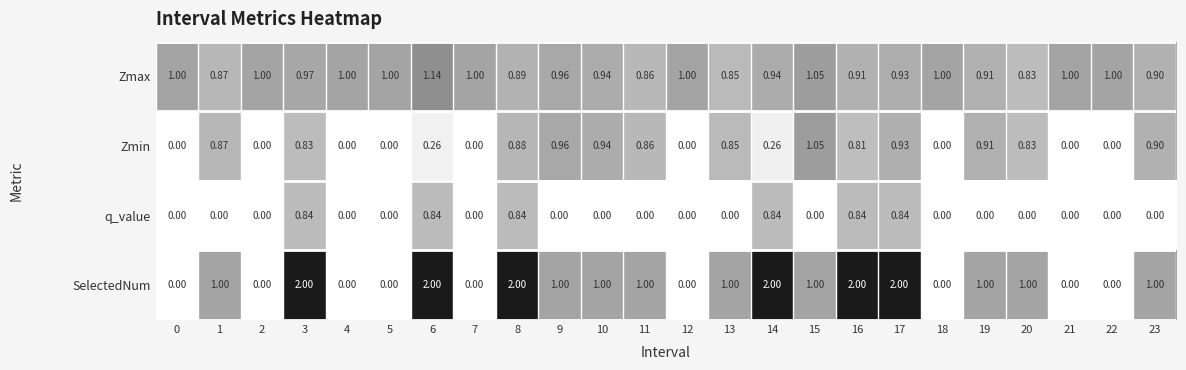

Rank the series by their maximum value, from highest to lowest.

SelectedNum, Zmax, Zmin, q_value